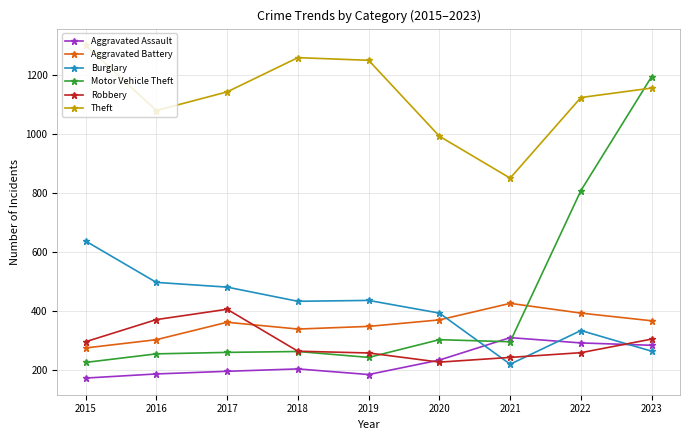

Is it true that Aggravated Assault equals 284 at 2023?

True